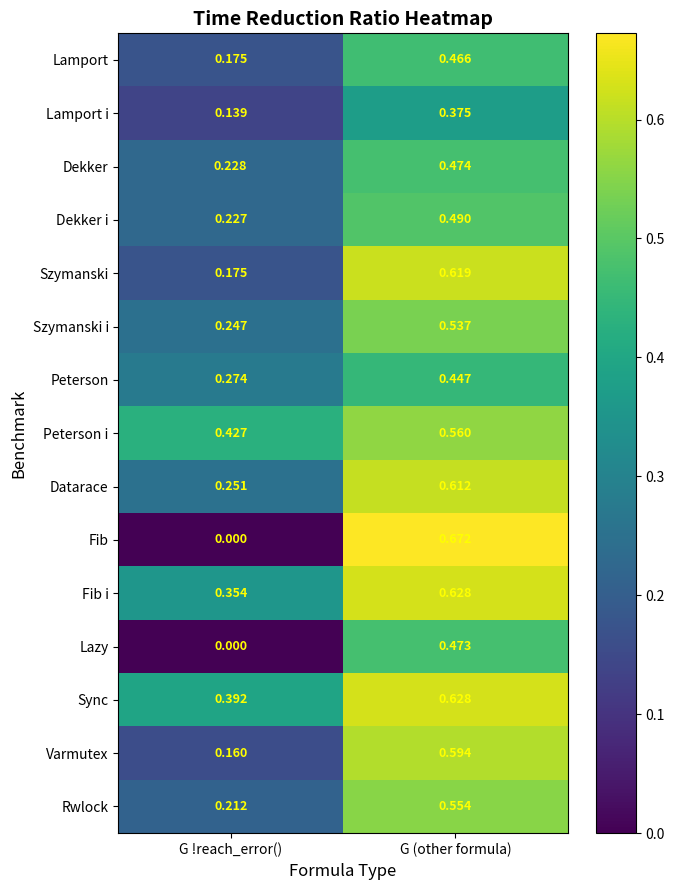

Which series has the largest range (max minus min)?

Fib